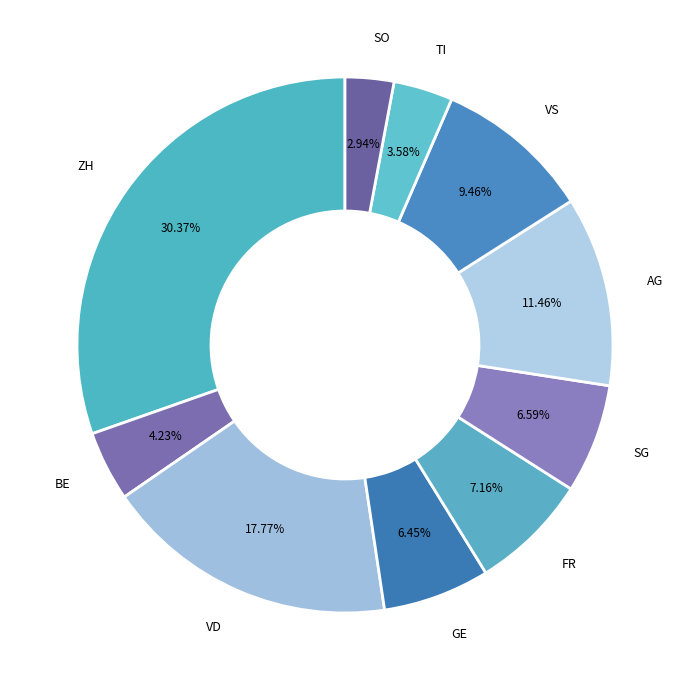

Which category has the biggest portion of the pie?

ZH